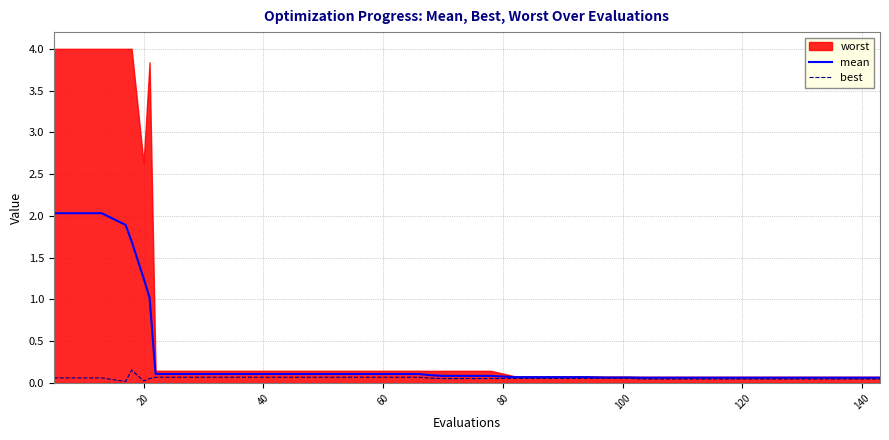

True or false: best and mean cross at least once.

False